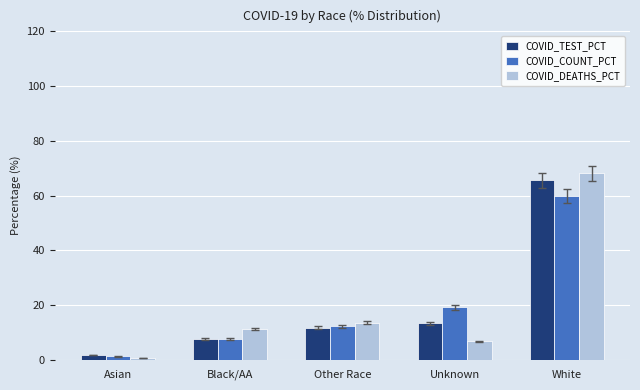

What is the sum of the COVID_DEATHS_PCT values at Unknown and Asian?

7.3